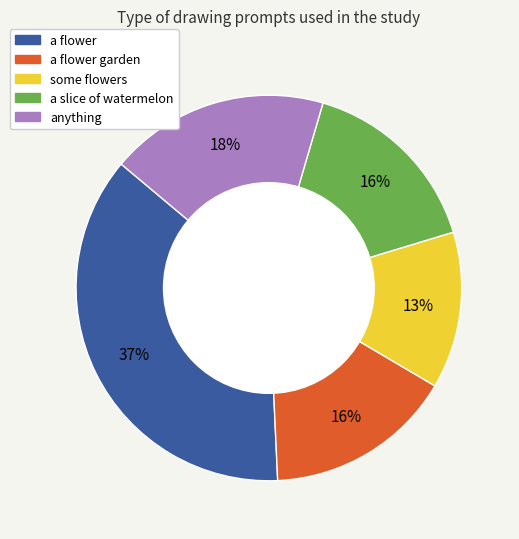

Is there a majority slice in this chart?

No